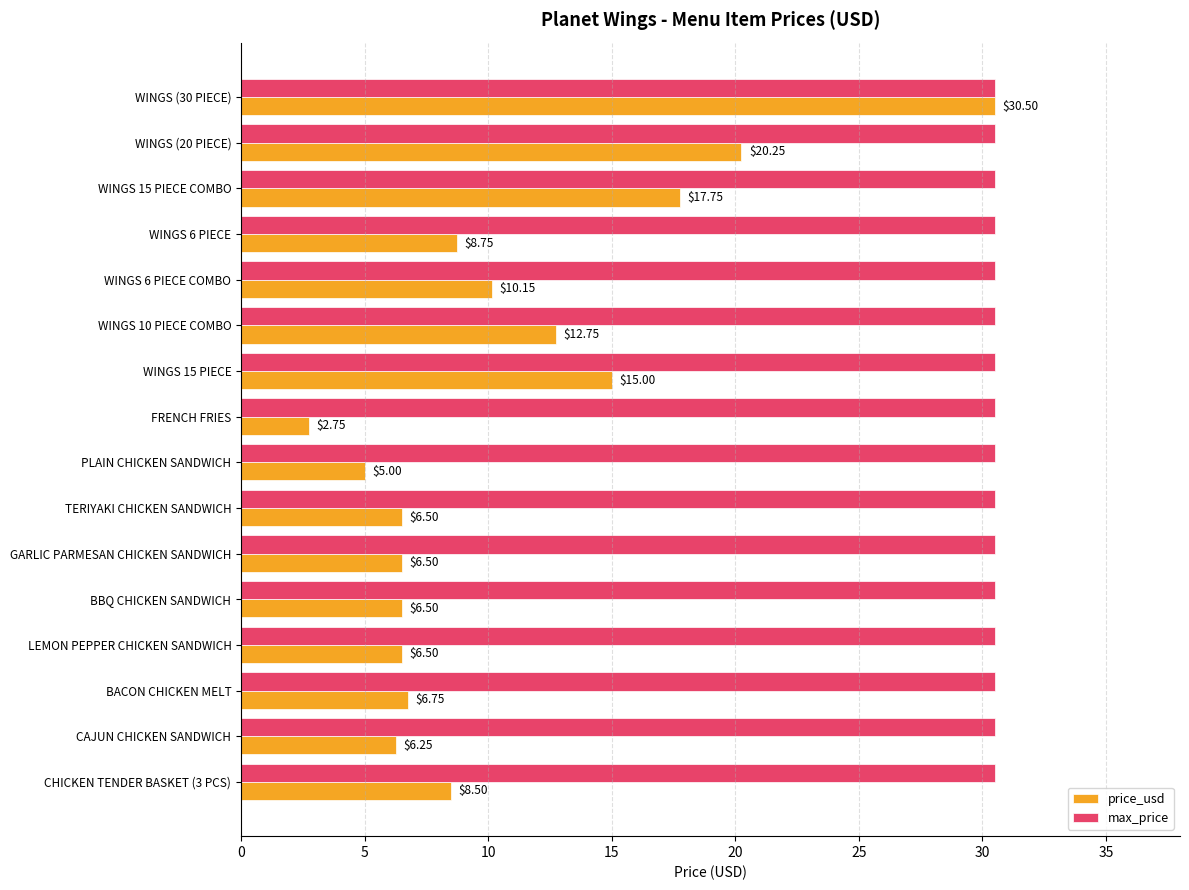

Which series has the largest range (max minus min)?

price_usd